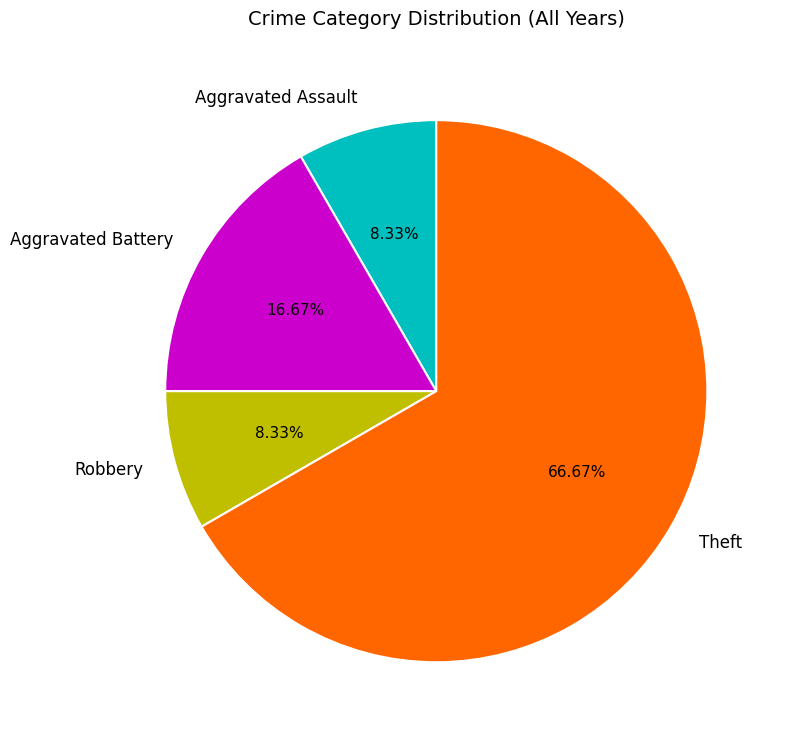

Which slice is the largest?

Theft